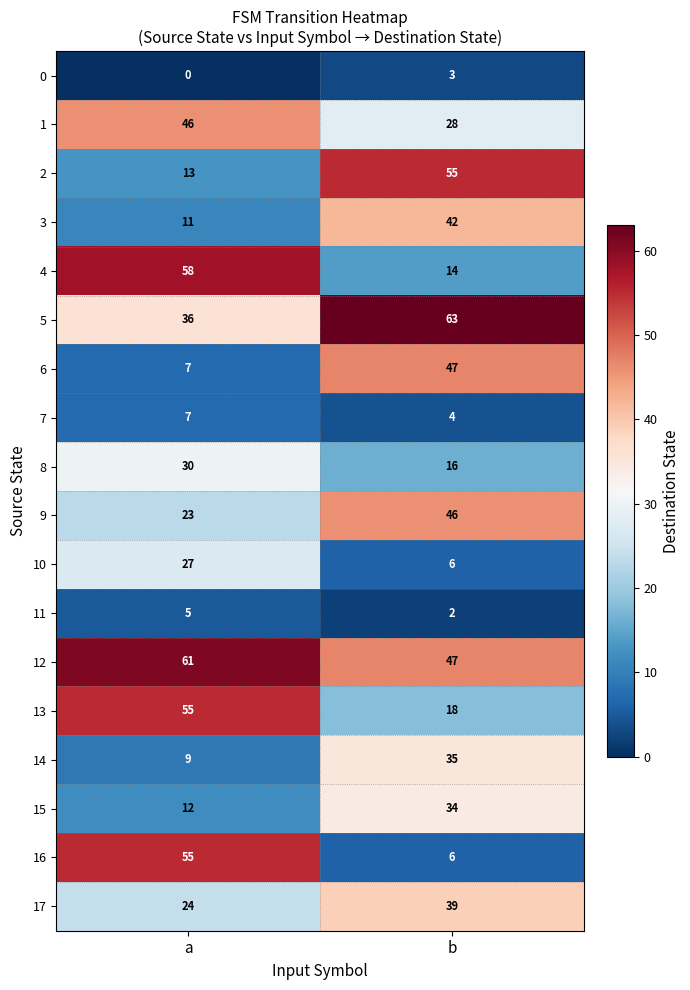

List the labels in order of 11 value, largest first.

a, b